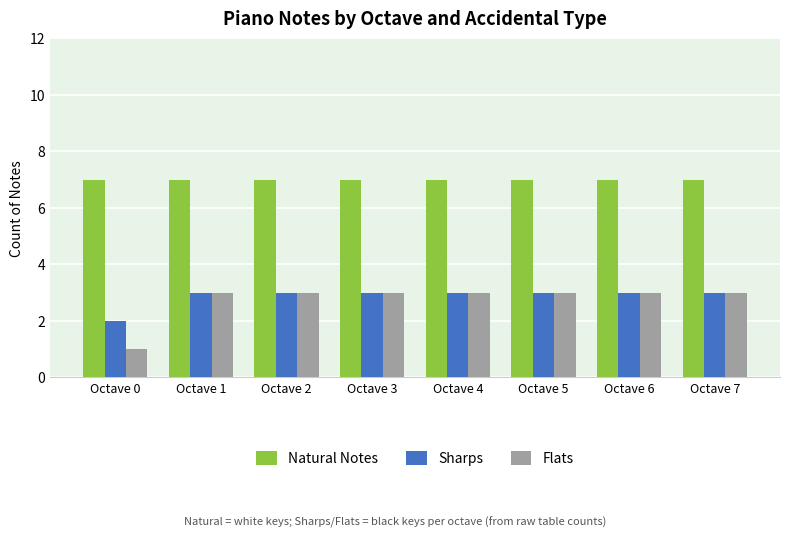

Reading left to right, list all the values displayed in this chart.

Natural Notes: Octave 0=7	Octave 1=7	Octave 2=7	Octave 3=7	Octave 4=7	Octave 5=7	Octave 6=7	Octave 7=7
Sharps: Octave 0=2	Octave 1=3	Octave 2=3	Octave 3=3	Octave 4=3	Octave 5=3	Octave 6=3	Octave 7=3
Flats: Octave 0=1	Octave 1=3	Octave 2=3	Octave 3=3	Octave 4=3	Octave 5=3	Octave 6=3	Octave 7=3